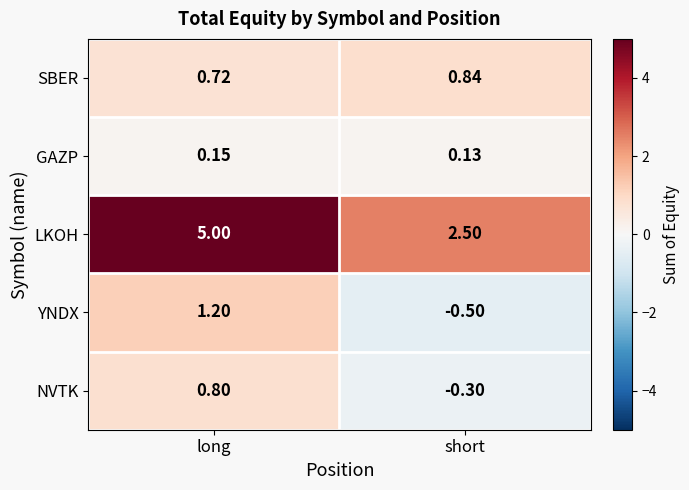

Which series changed the most between long and short?

LKOH